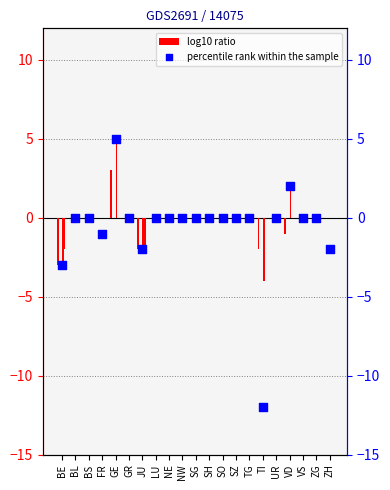

At how many categories does at least one series exceed -4?

21